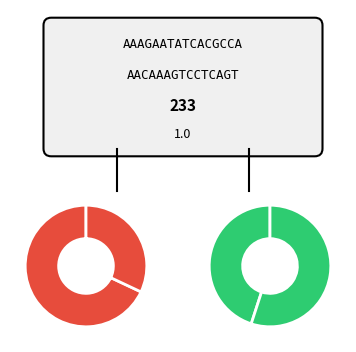

The 0 slice represents 1% of the pie. True or false?

False